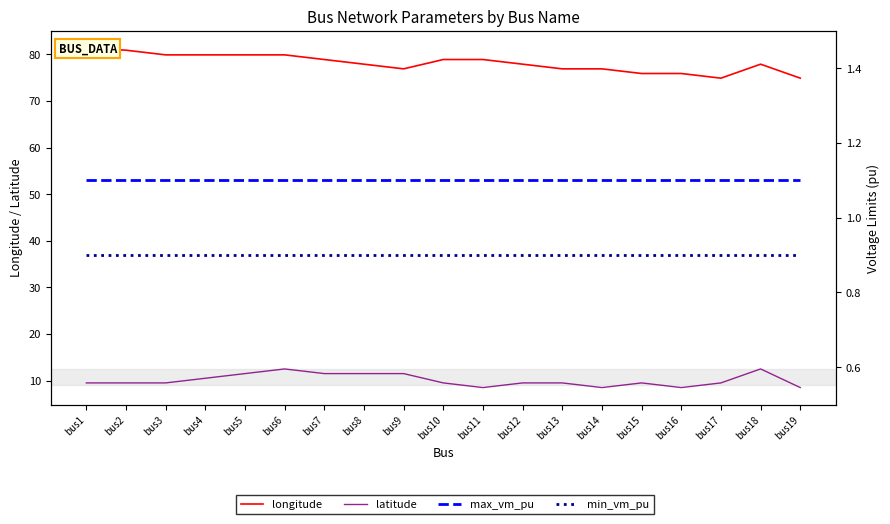

Which category has the lowest value across all series?

bus1